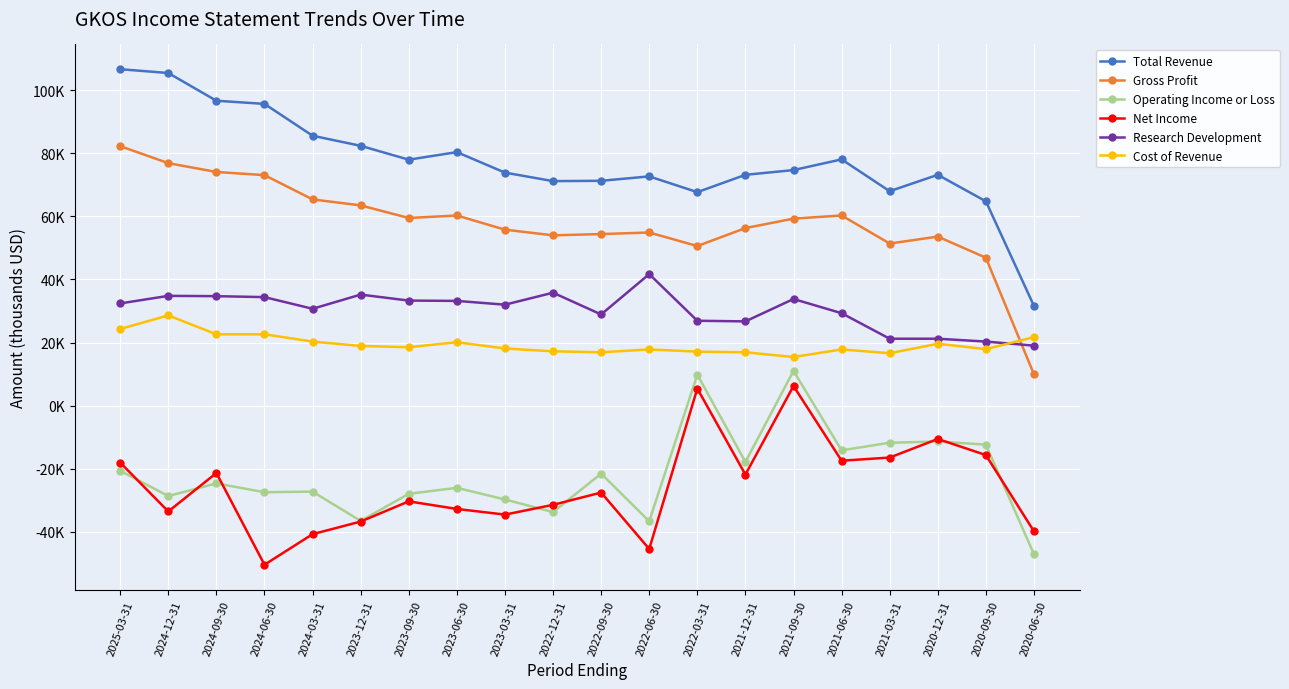

Is this an area chart (filled region under the line)?

No